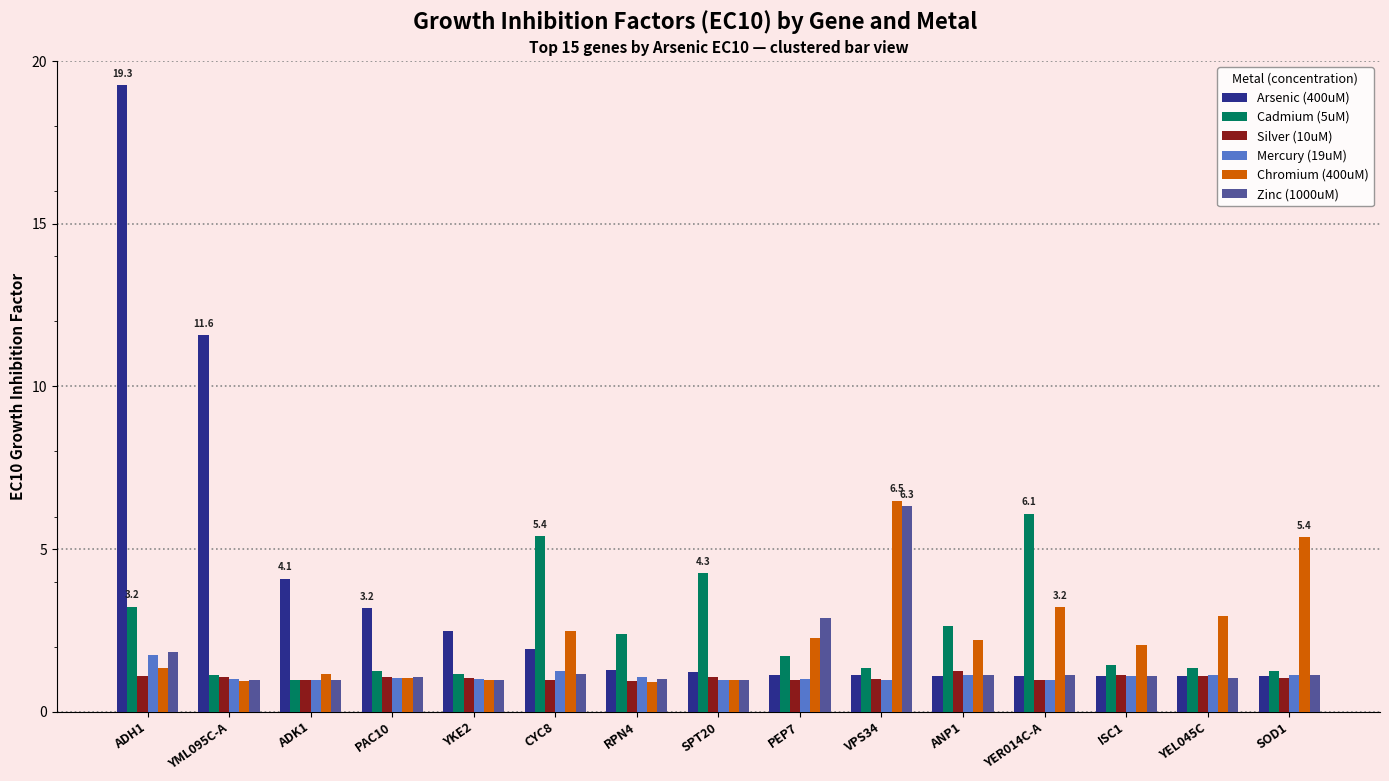

What is the minimum value for Arsenic (400uM)?

1.1